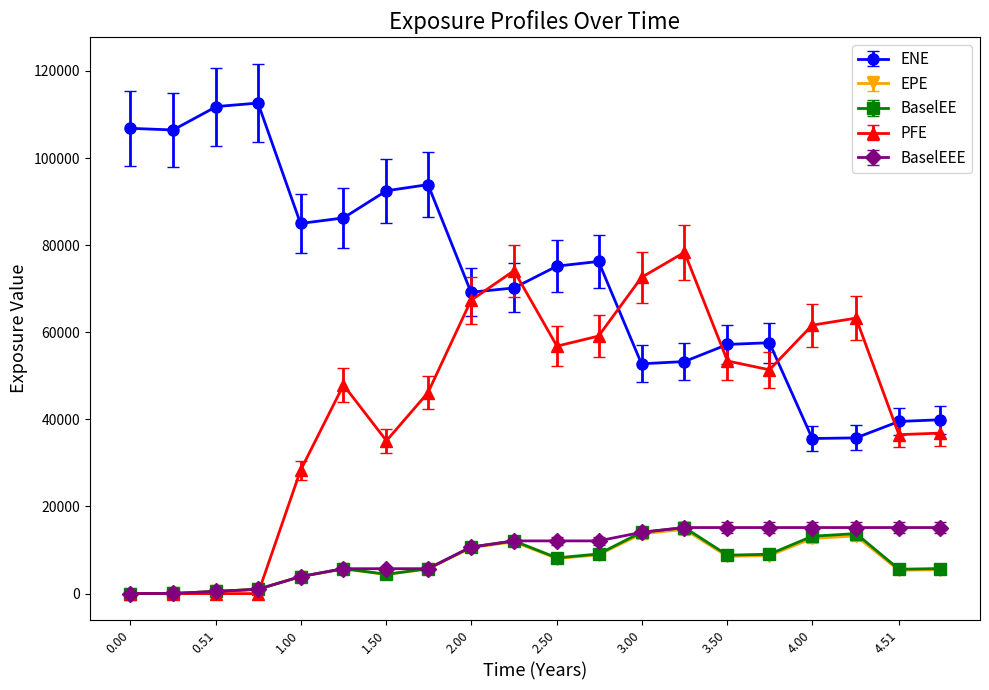

At how many categories does at least one series exceed 30932?

20